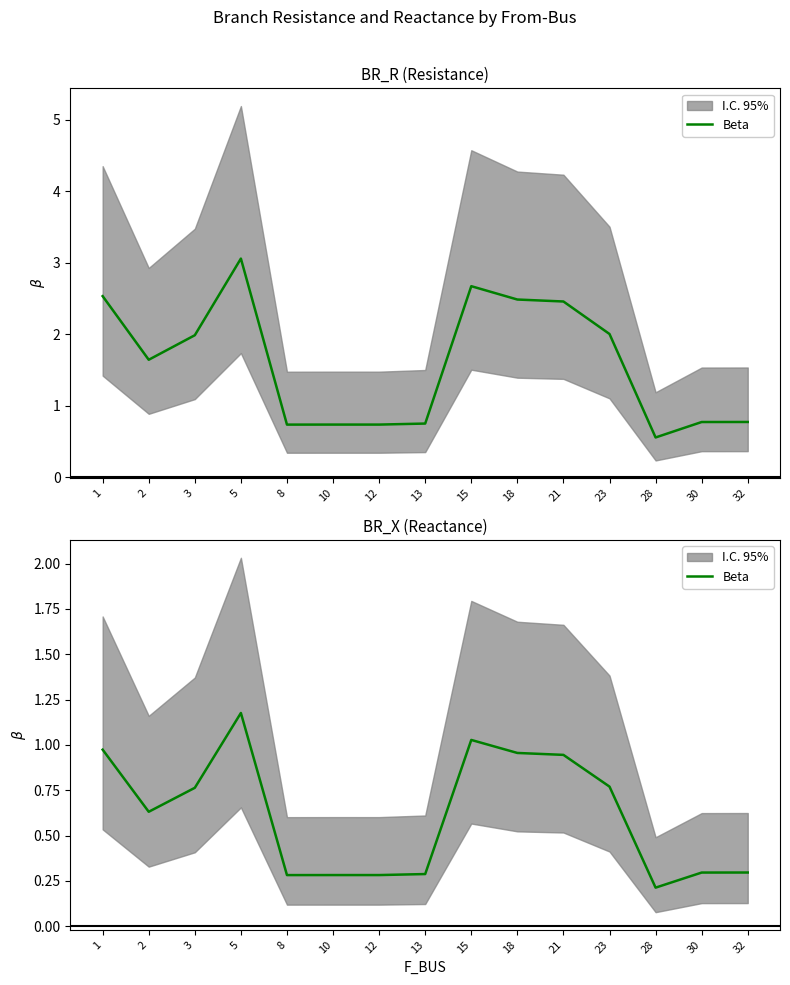

What is the value of the 9th point from the left?

1.0